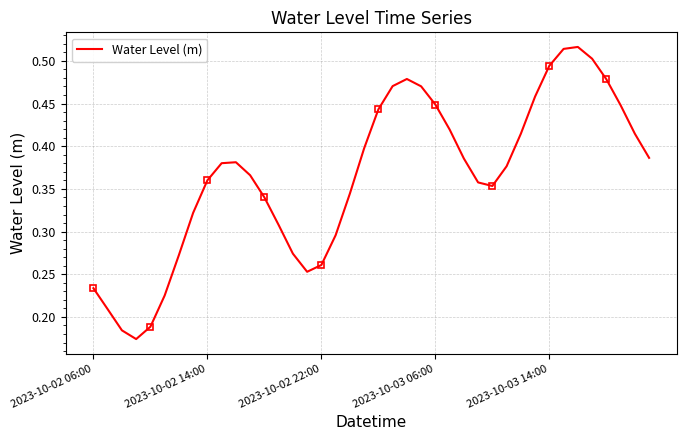

True or false: there are more than 1 points higher than both neighbors.

True